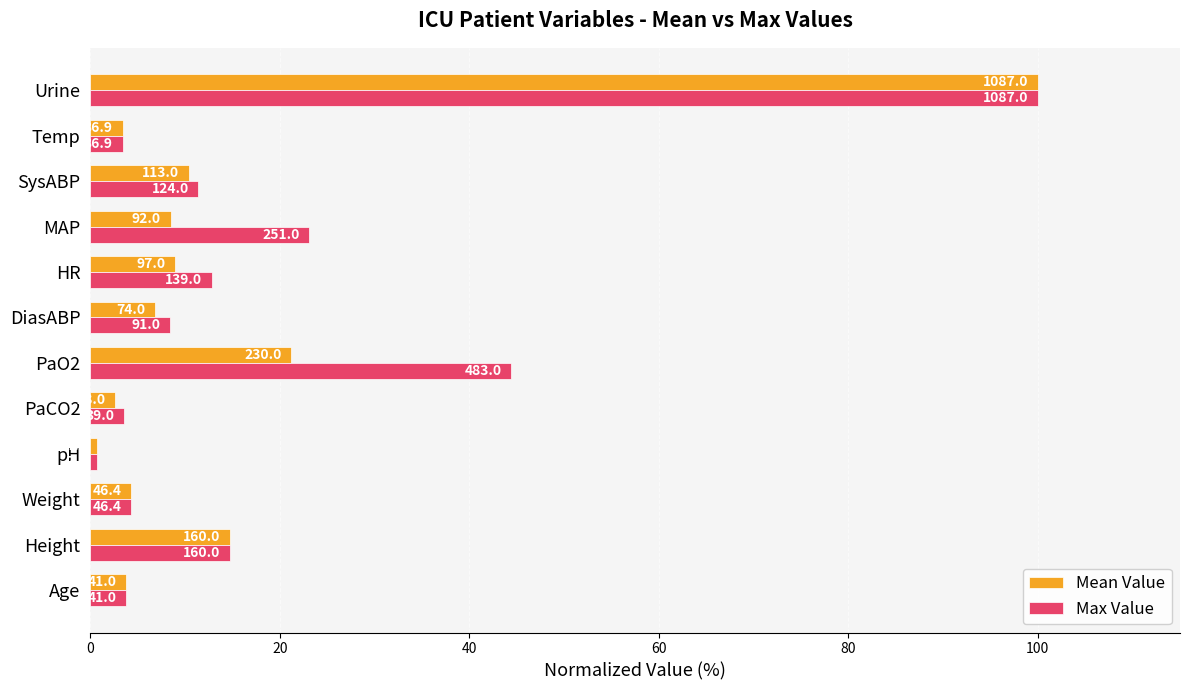

What is the value of the Mean Value bar at the 7th from the left?

6.8